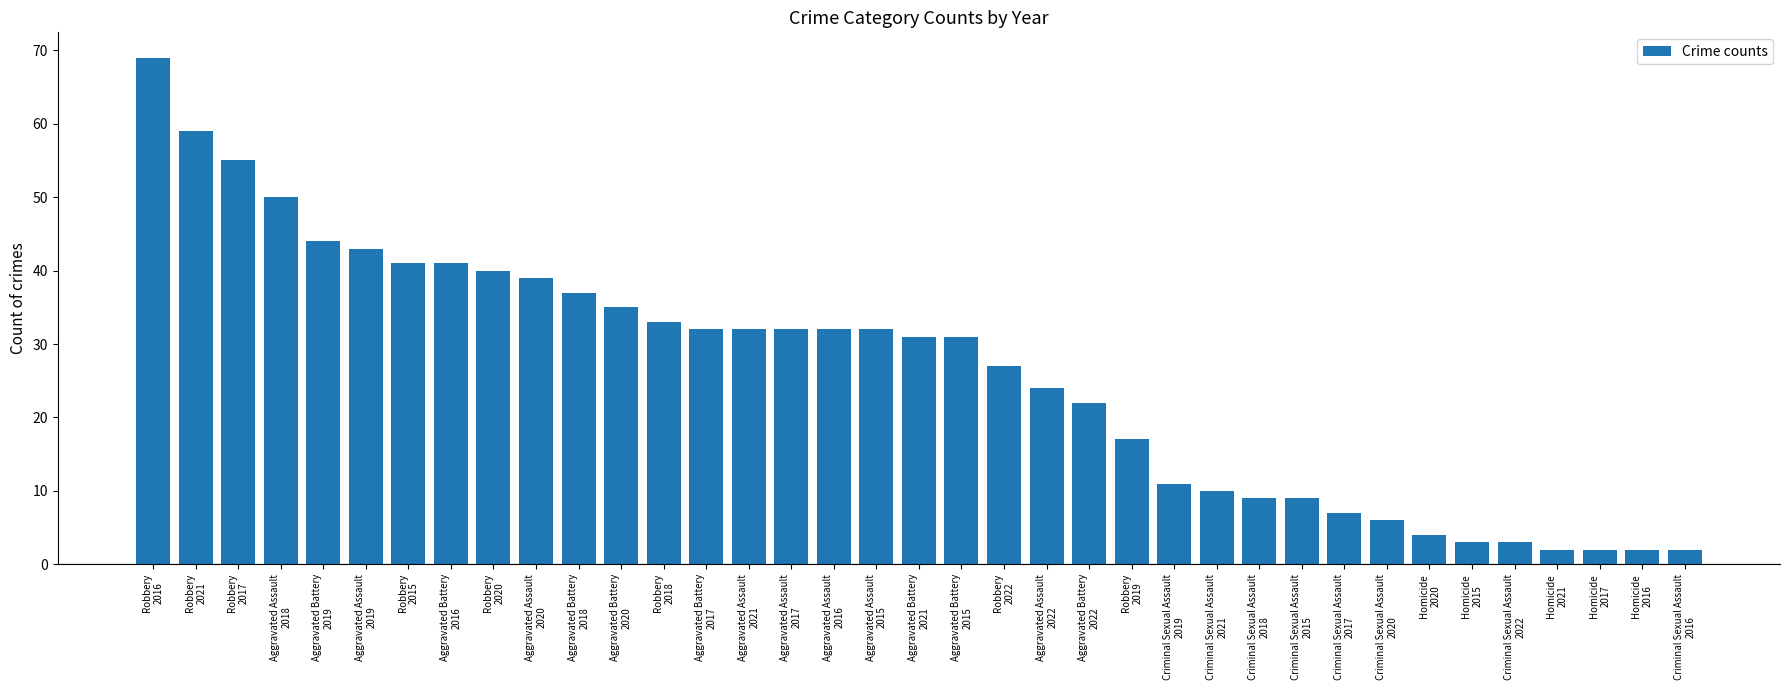

Are the bars horizontal?

No